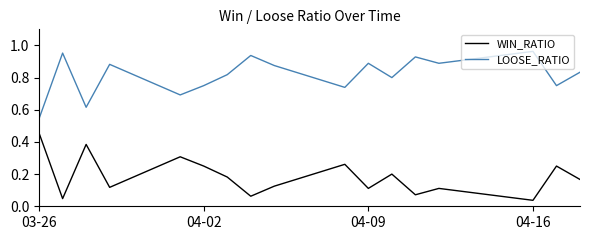

True or false: WIN_RATIO and LOOSE_RATIO intersect in this chart.

False